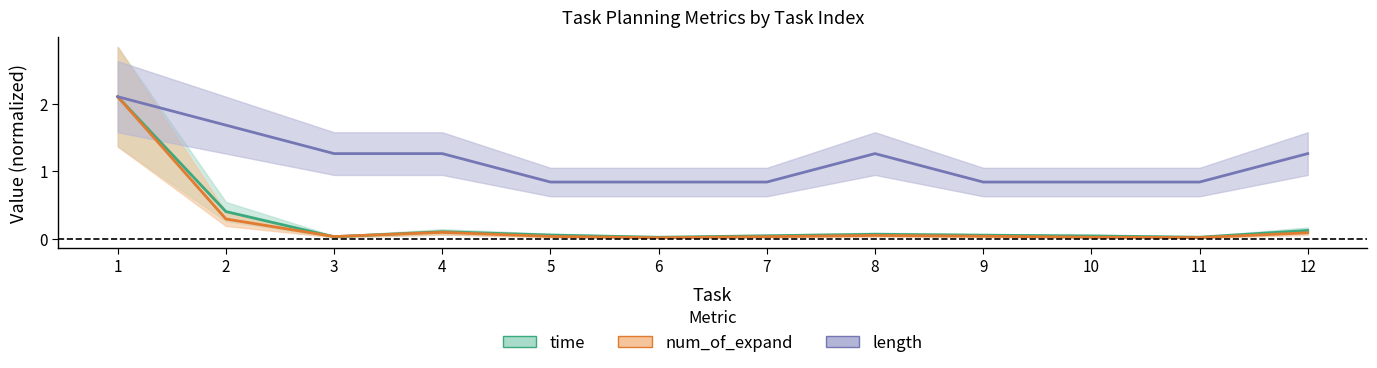

Rank the categories by num_of_expand value from lowest to highest.

6, 11, 10, 7, 3, 5, 9, 8, 12, 4, 2, 1